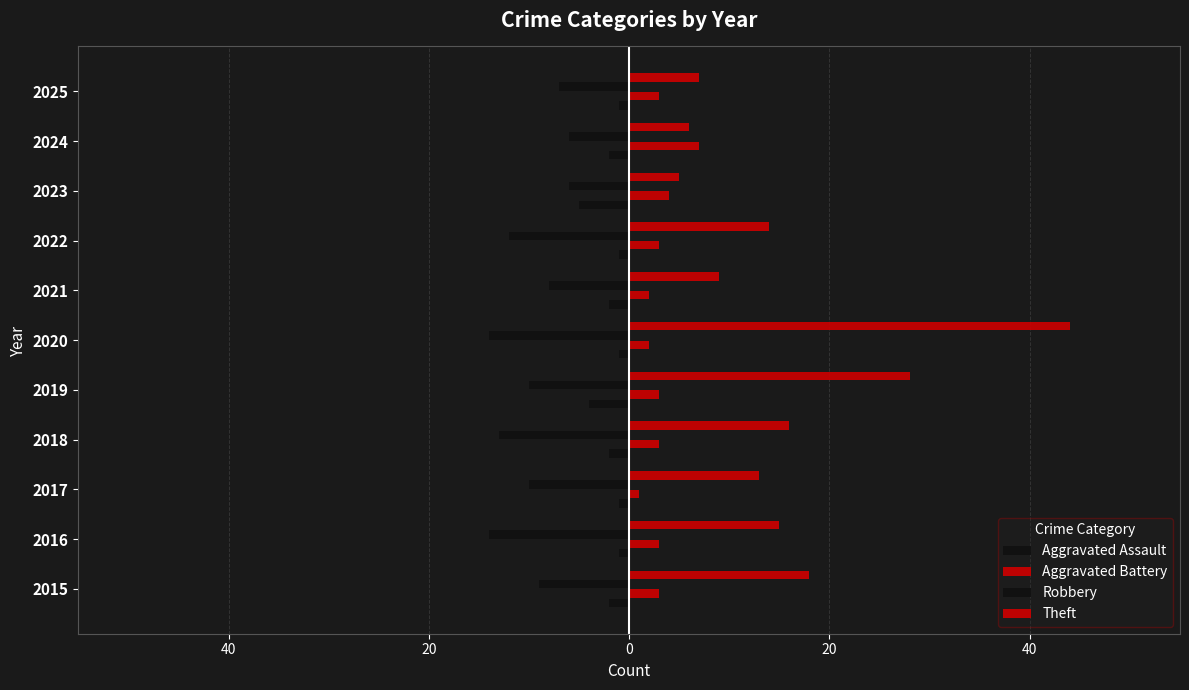

How many Robbery values are between -13 and -7?

7